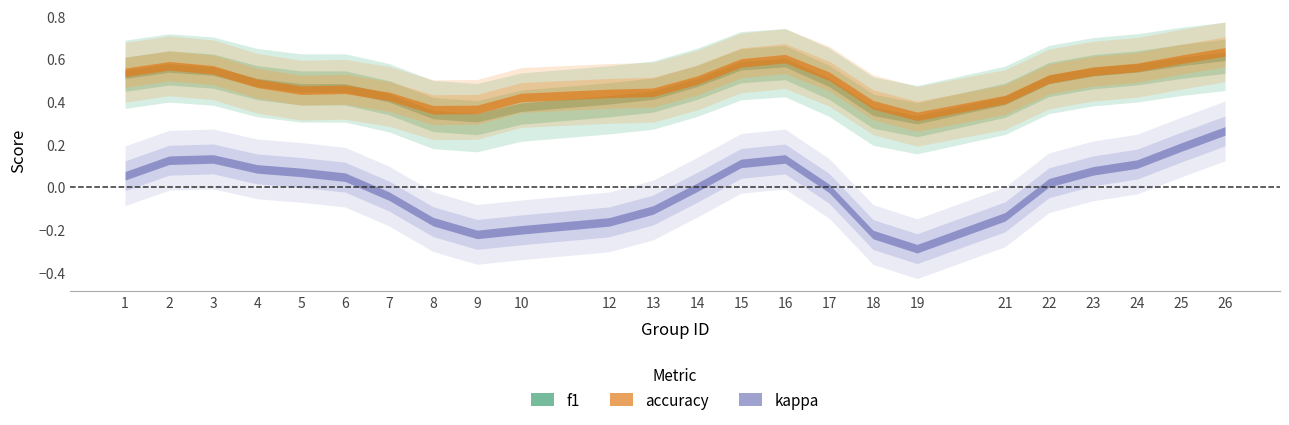

True or false: f1 and kappa cross at least once.

False